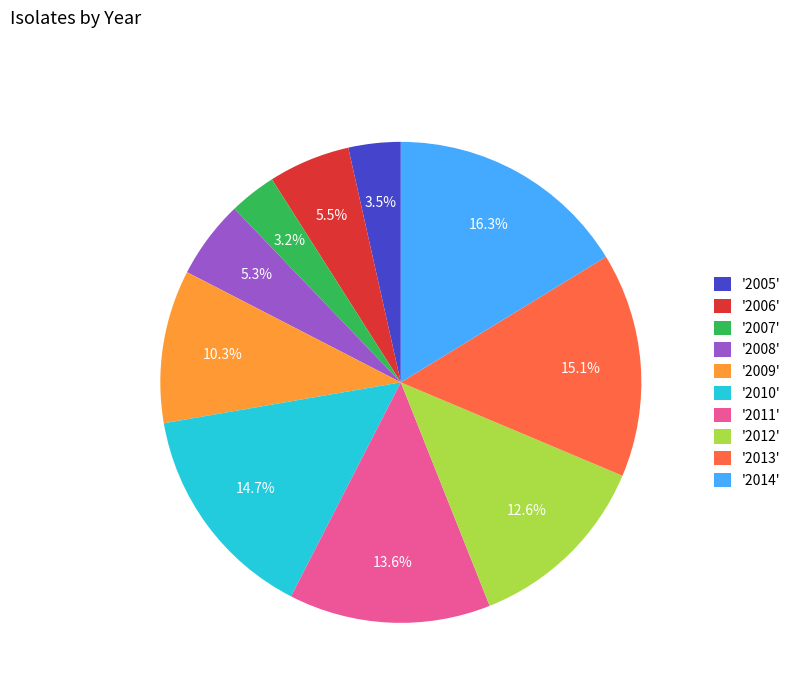

How much of the chart is everything except '2008'?

94.7%